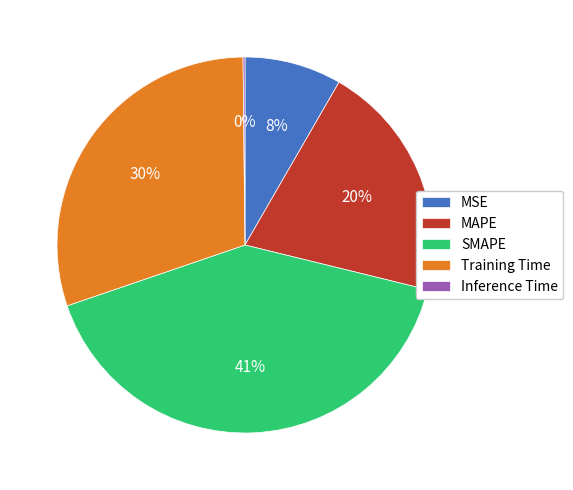

What is the largest slice in the pie chart?

SMAPE